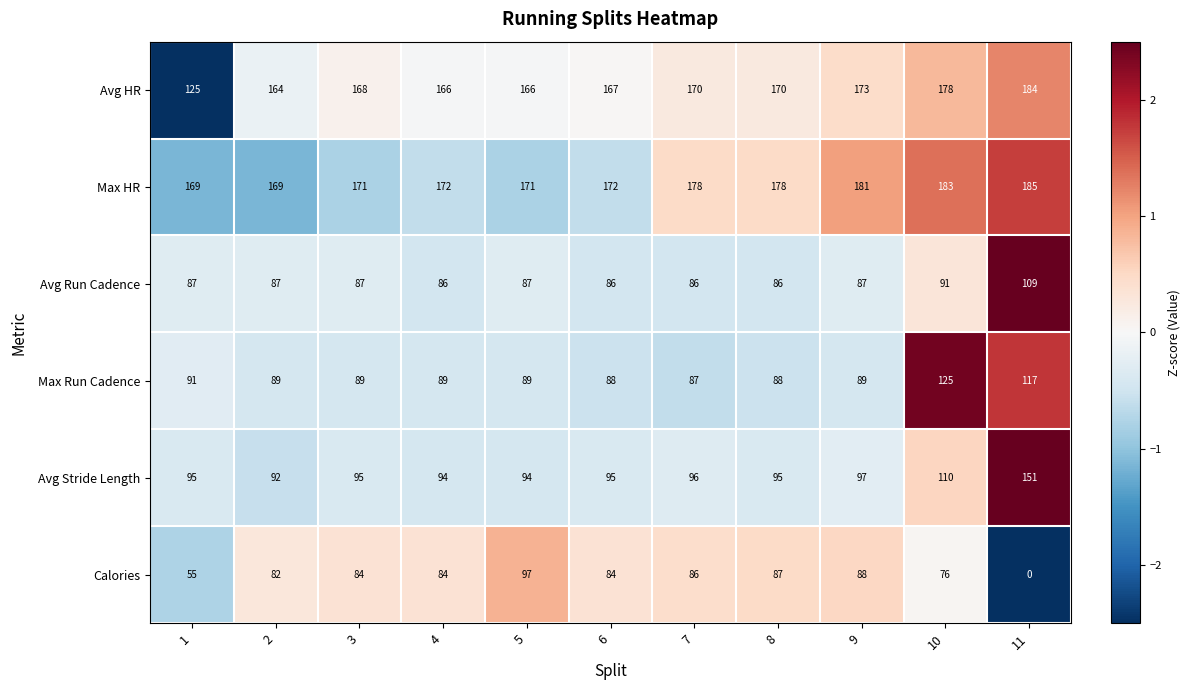

What is the smallest value displayed?

0